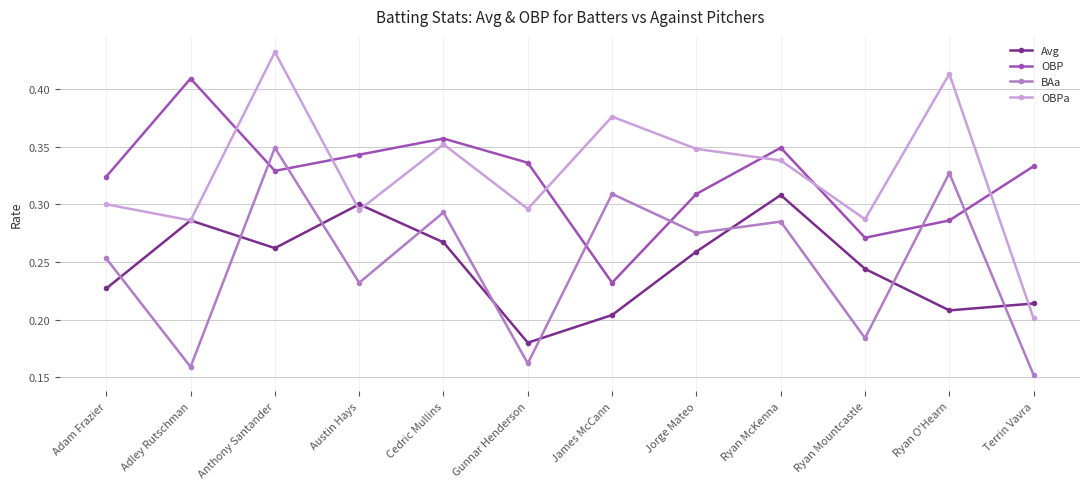

Between Adam Frazier and Ryan Mountcastle, which series saw the biggest shift?

BAa